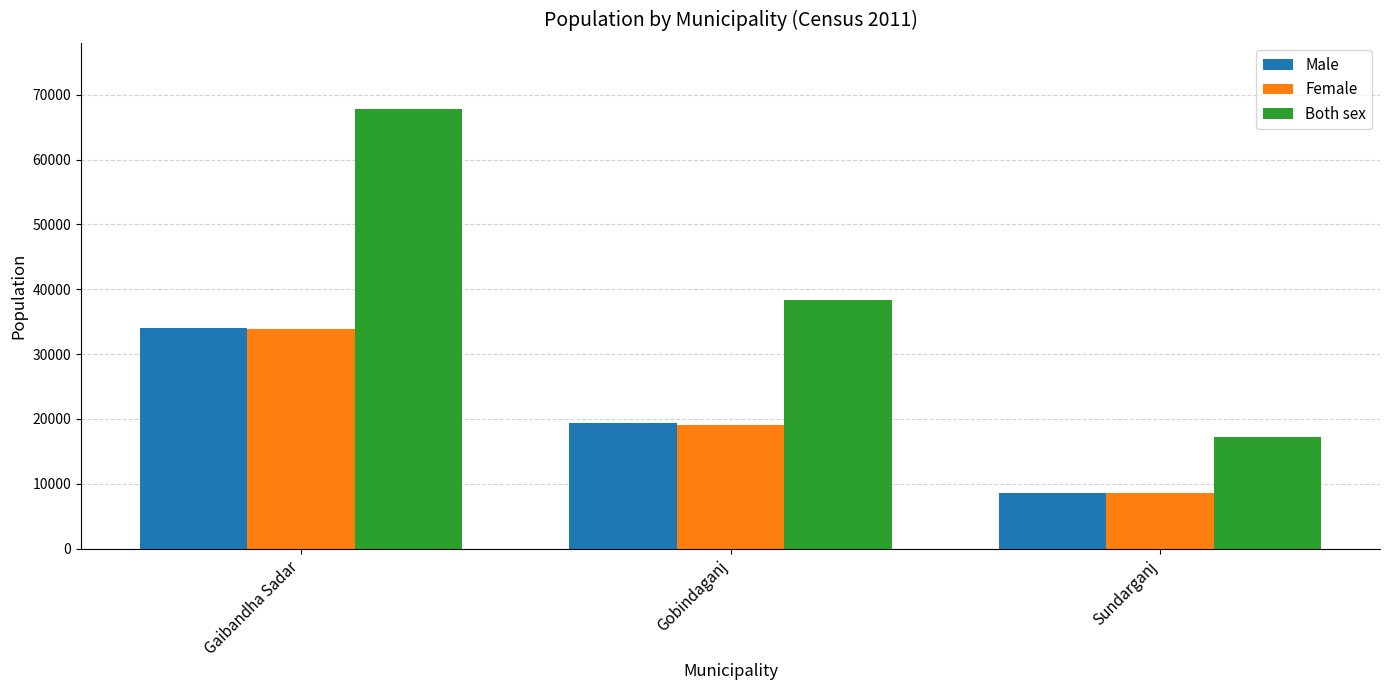

Does the chart contain any negative values?

No